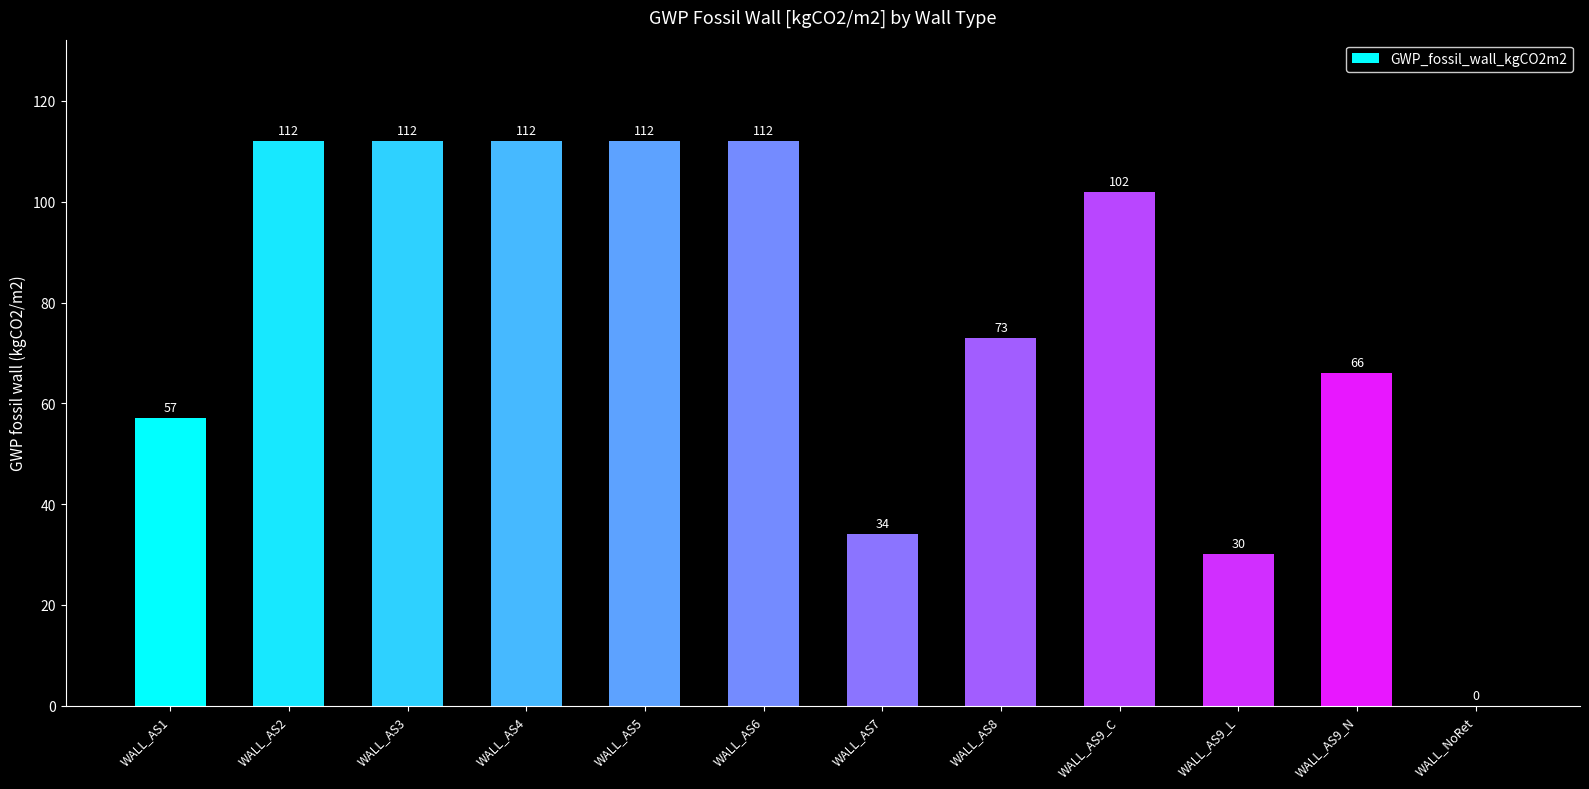

Reading left to right, extract all data points from this chart.

57	112	112	112	112	112	34	73	102	30	66	0